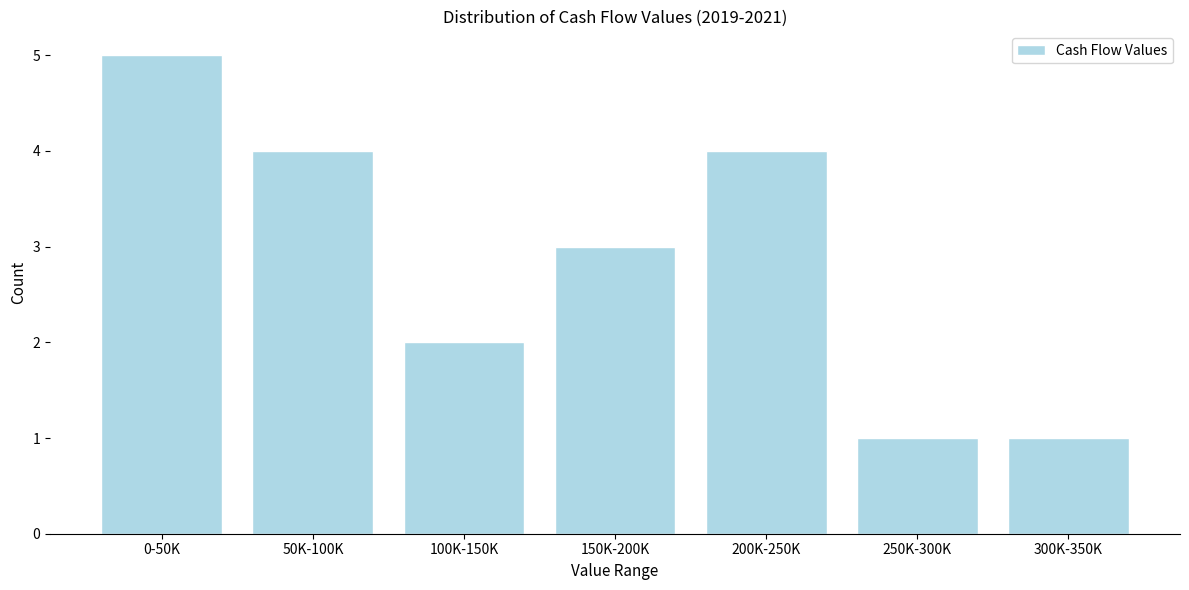

Reading right to left, list all the values displayed in this chart.

1	1	4	3	2	4	5